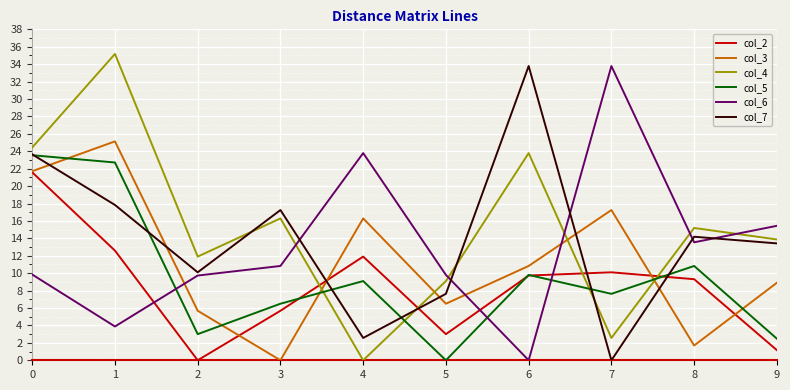

What is the difference between the col_4 values at 7 and 4?

2.6